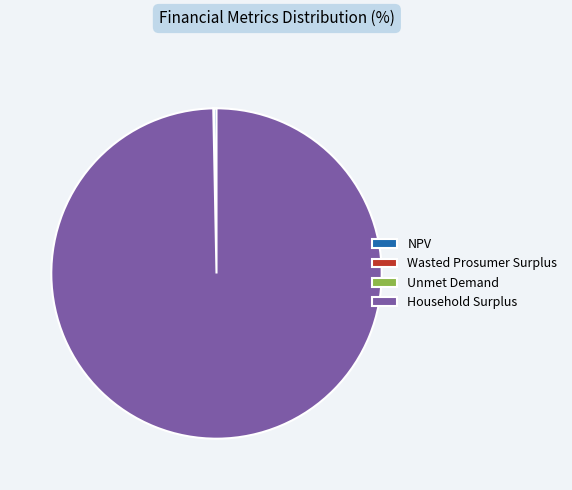

True or false: Household Surplus accounts for 100% of the total.

True